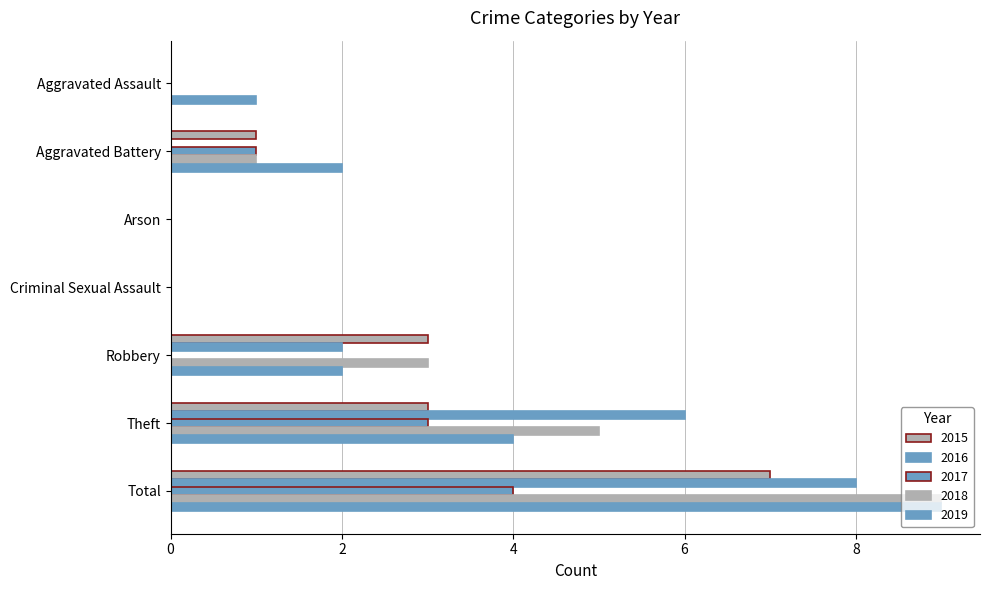

Is it true that 2017 equals 0 at Arson?

True